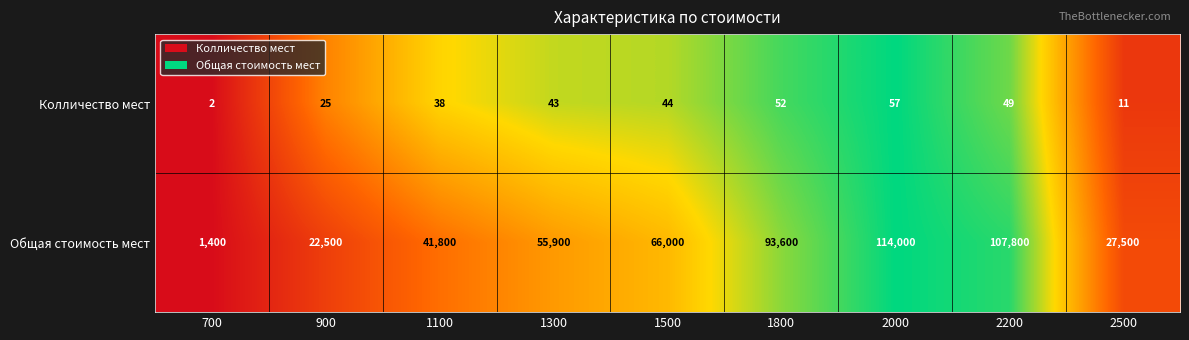

Between 900 and 2000, which series saw the biggest shift?

Общая стоимость мест